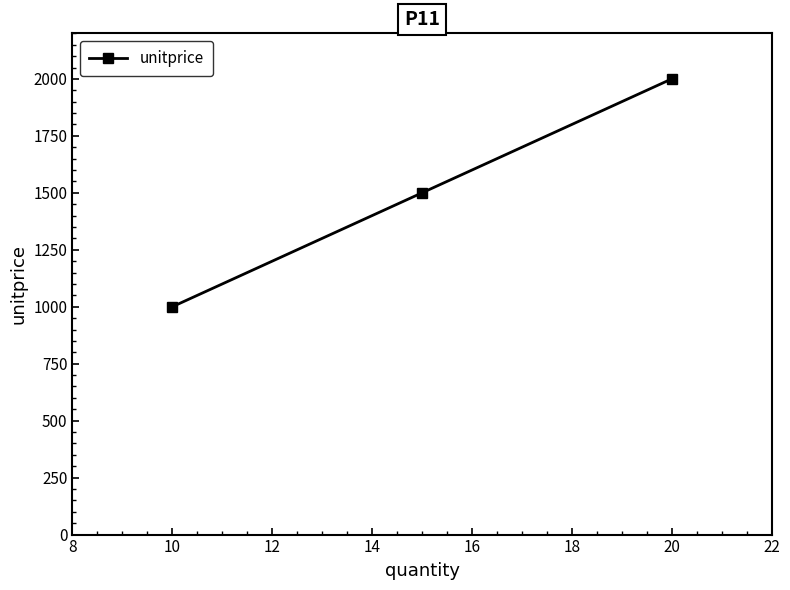

What is the value of the 3rd point from the left?

2000